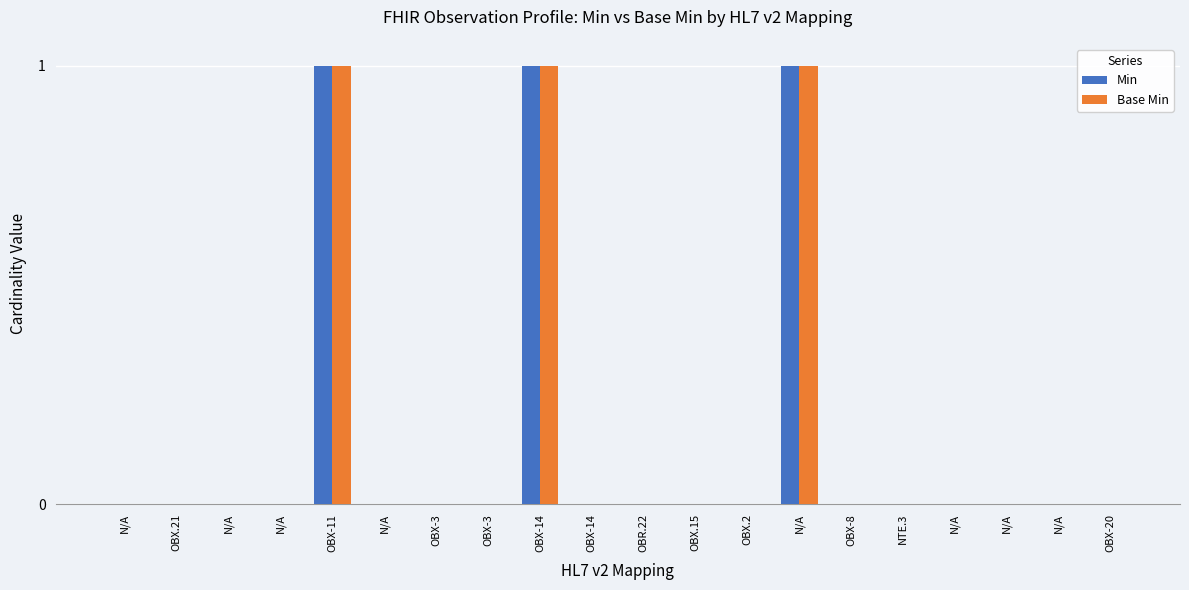

How many categories are shown in the chart?

20